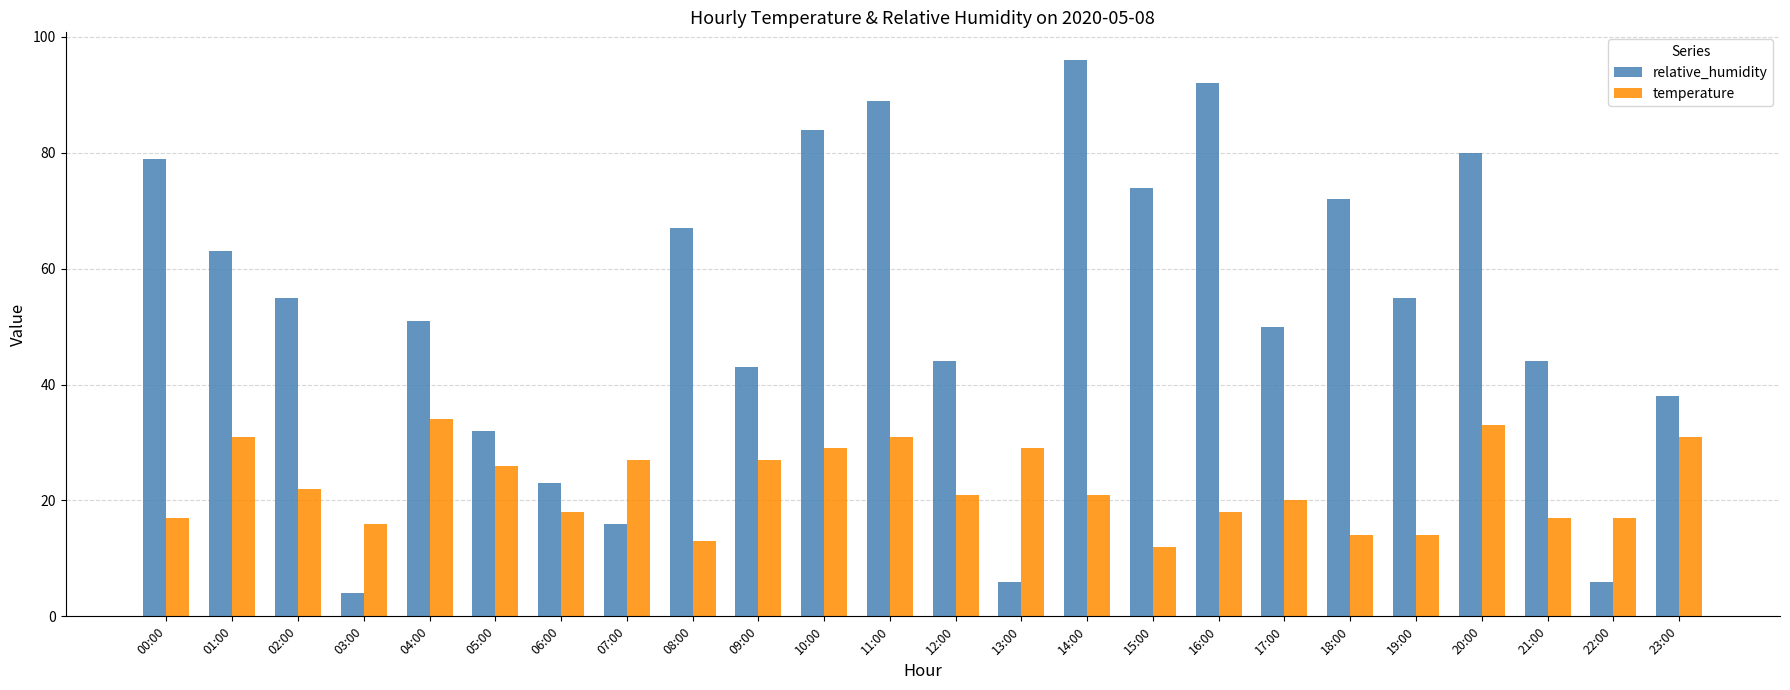

Read the temperature value at 20:00, to the nearest 5.

35